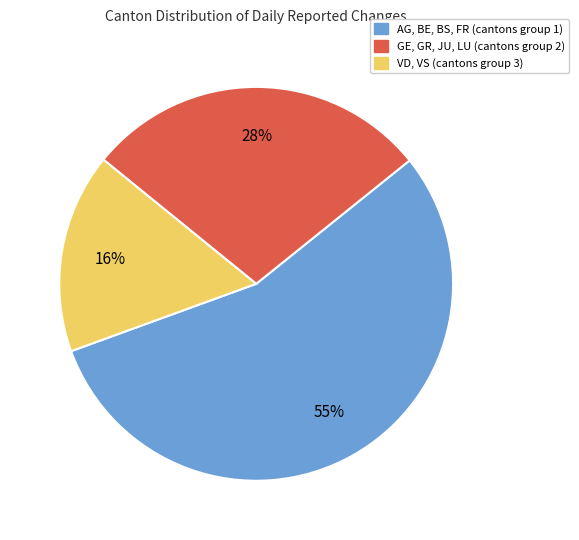

Is there any slice that represents more than half of the pie?

Yes